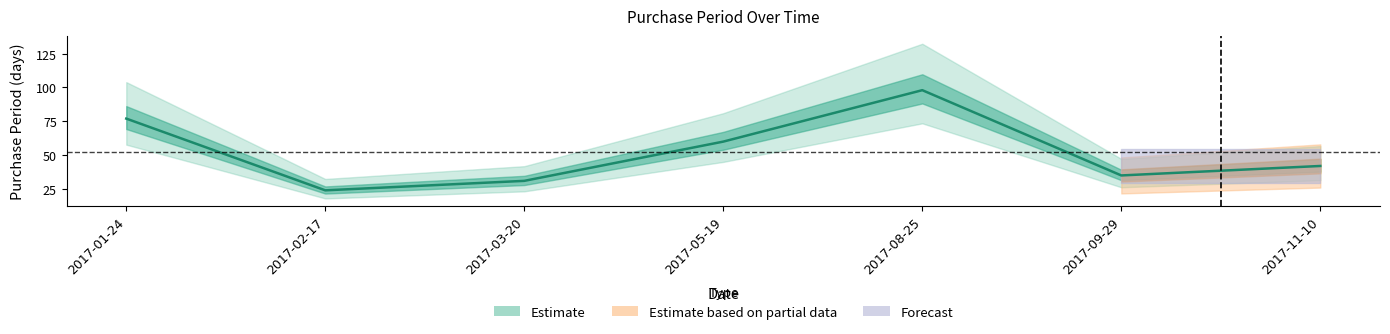

Is it true that the value at 2017-11-10 is 27?

False